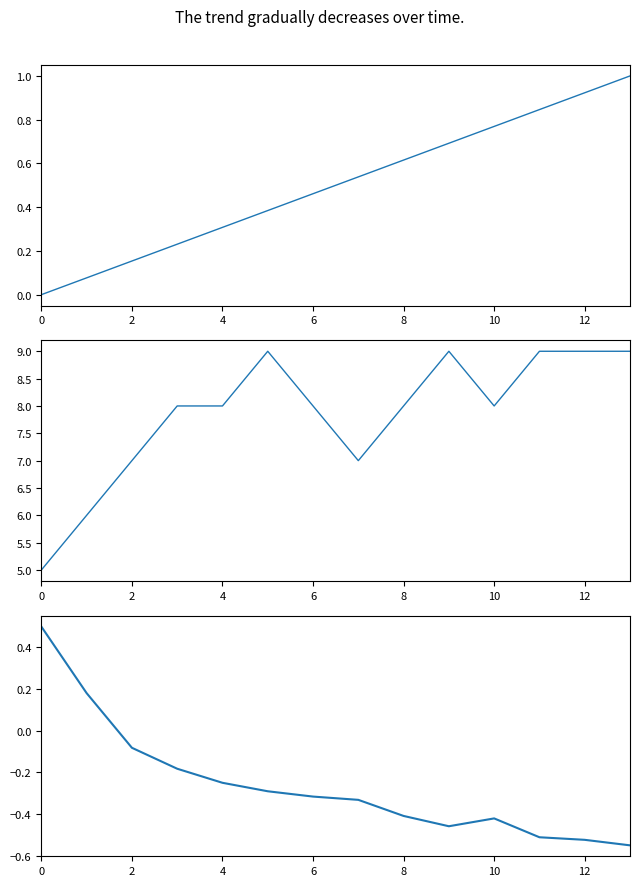

What is the sum of all lead_time_newmoons values?

7.0